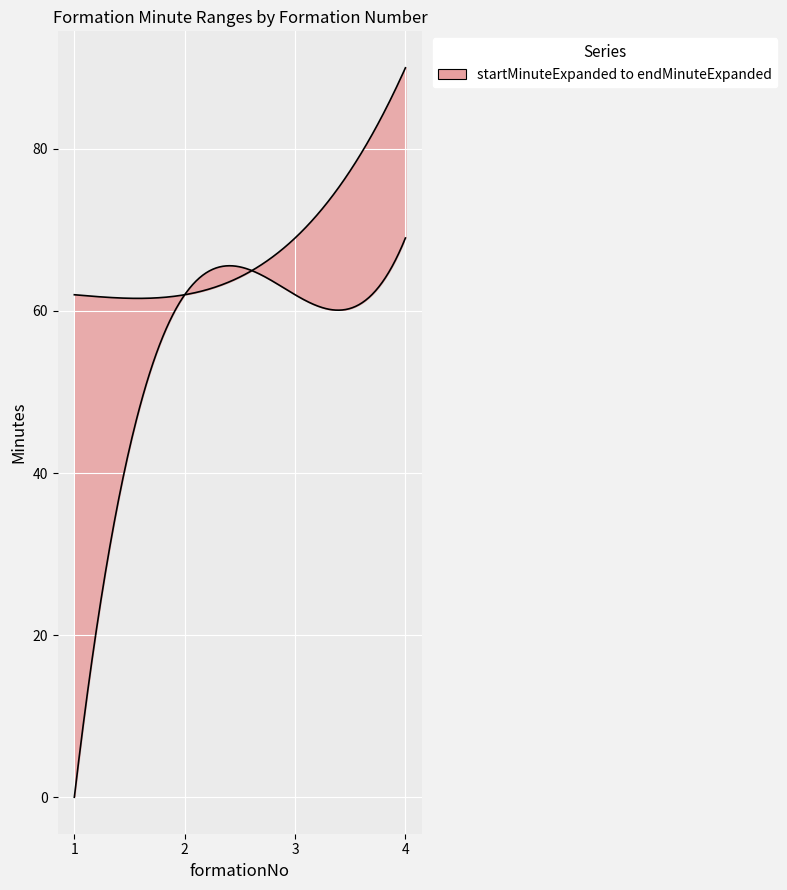

Reading left to right, extract all data points from this chart.

startMinuteExpanded: 1=0	2=62	3=62	4=69
endMinuteExpanded: 1=62	2=62	3=69	4=90